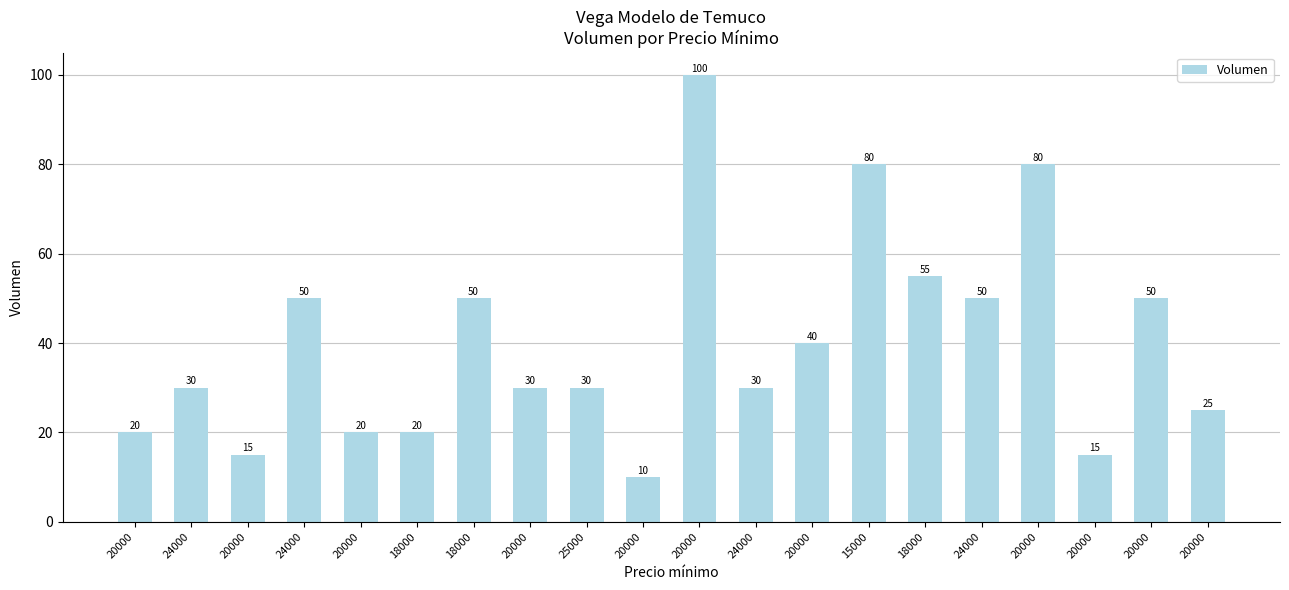

List the labels in order of value, largest first.

20000, 15000, 20000, 18000, 24000, 18000, 24000, 20000, 20000, 24000, 20000, 25000, 24000, 20000, 20000, 20000, 18000, 20000, 20000, 20000